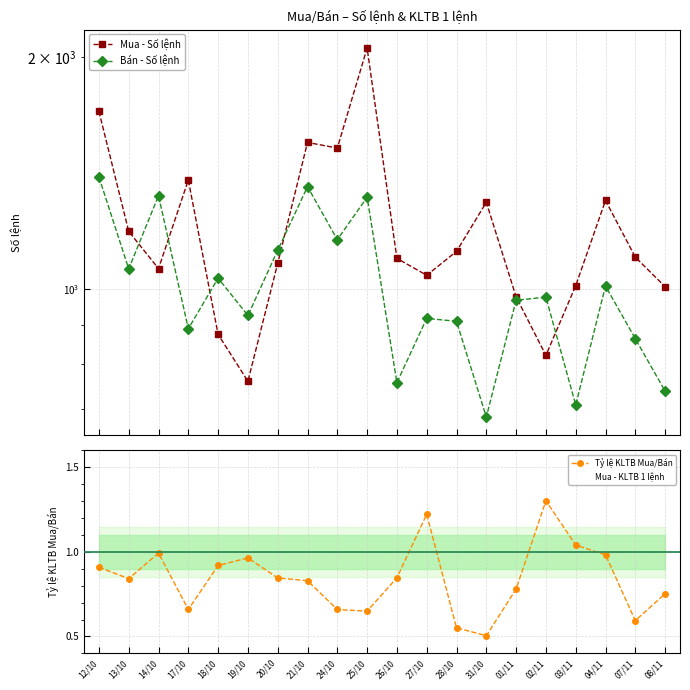

Is it true that Mua - Số lệnh equals 1615.0 at 14/10?

False